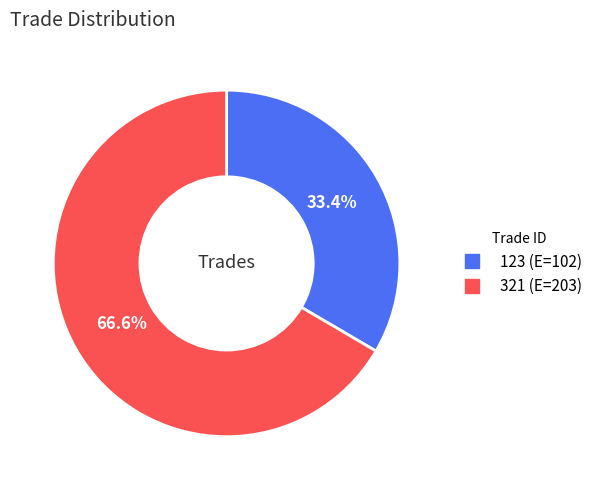

How many slices are in this pie chart?

2